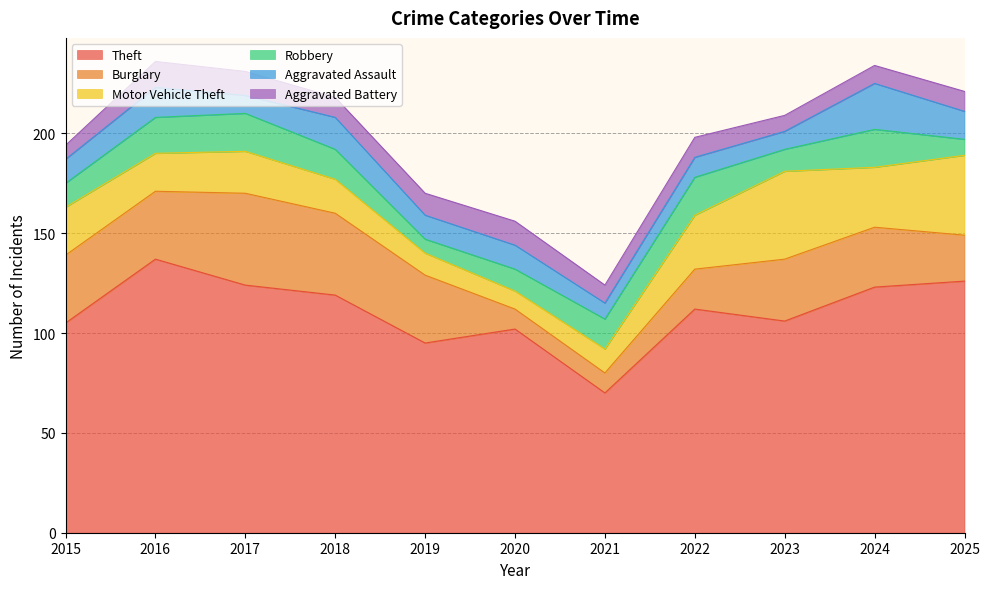

Reading right to left, list all the values displayed in this chart.

Theft: 126	123	106	112	70	102	95	119	124	137	105
Burglary: 23	30	31	20	10	10	34	41	46	34	34
Motor Vehicle Theft: 40	30	44	27	12	9	11	17	21	19	24
Robbery: 8	19	11	19	15	11	7	15	19	18	12
Aggravated Assault: 14	23	9	10	8	12	12	16	9	15	12
Aggravated Battery: 10	9	8	10	9	12	11	10	12	13	7